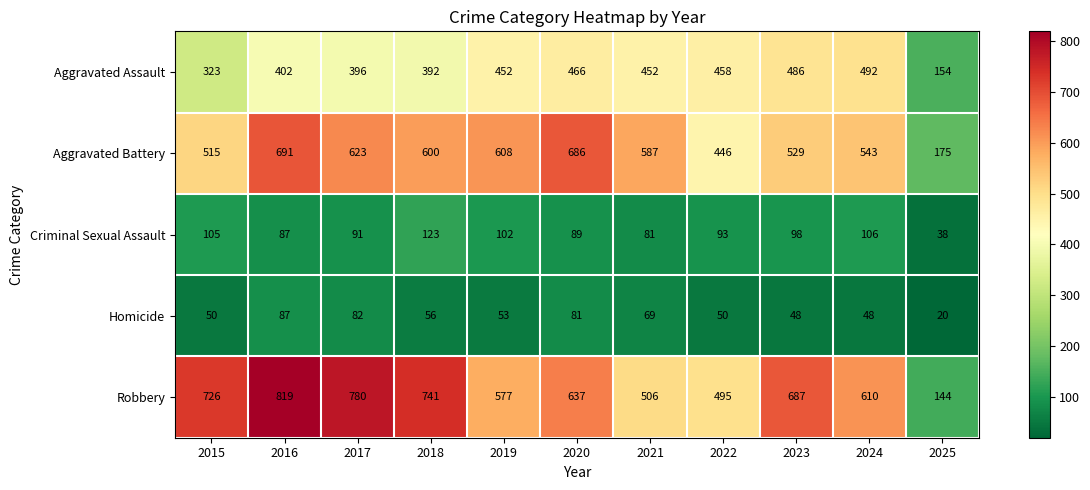

At which category does the chart reach its peak across all series?

2016